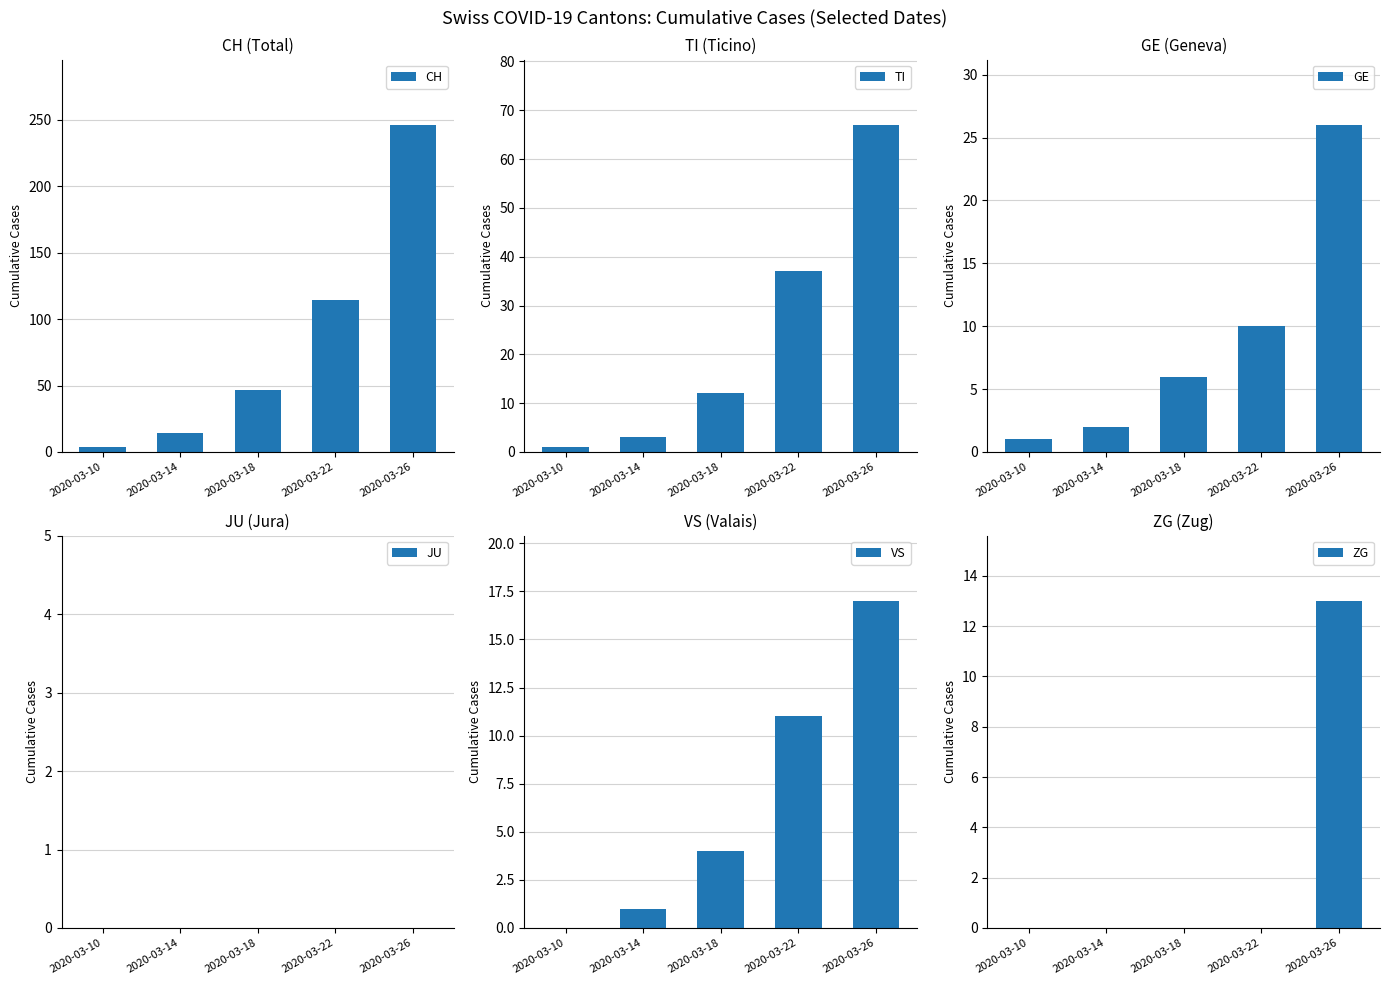

Where does the VS series first go above 4?

2020-03-22